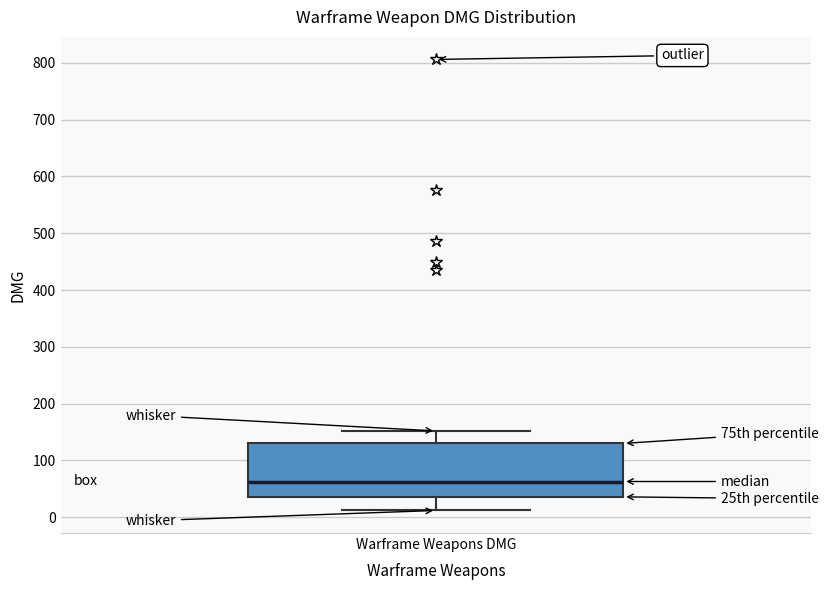

Transcribe this box plot: give where the median line is, the range the box spans, and where the two whiskers end, as read against the y-axis. The values are not printed on the chart, so give them approximately, as read against the axis.

median 60, box 40 to 130, whiskers 10 to 150